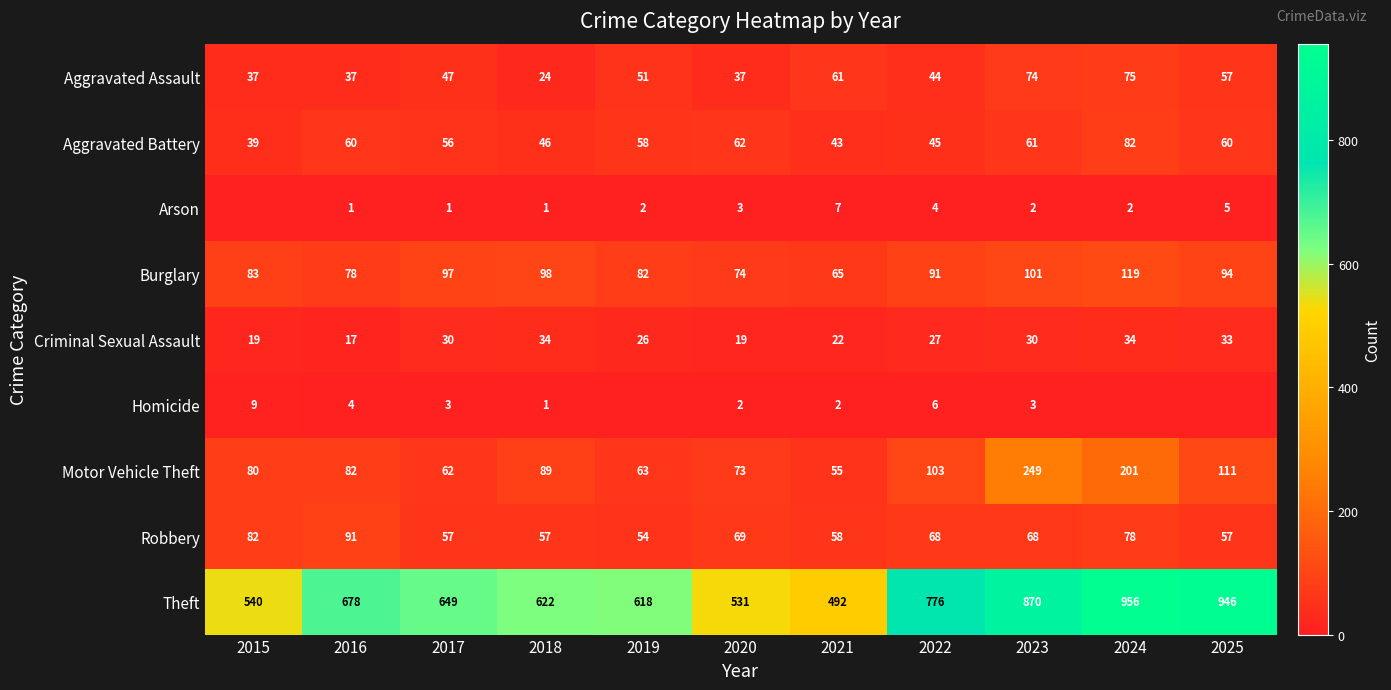

Rank the series at 2023 from lowest to highest value.

Arson, Homicide, Criminal Sexual Assault, Aggravated Battery, Robbery, Aggravated Assault, Burglary, Motor Vehicle Theft, Theft